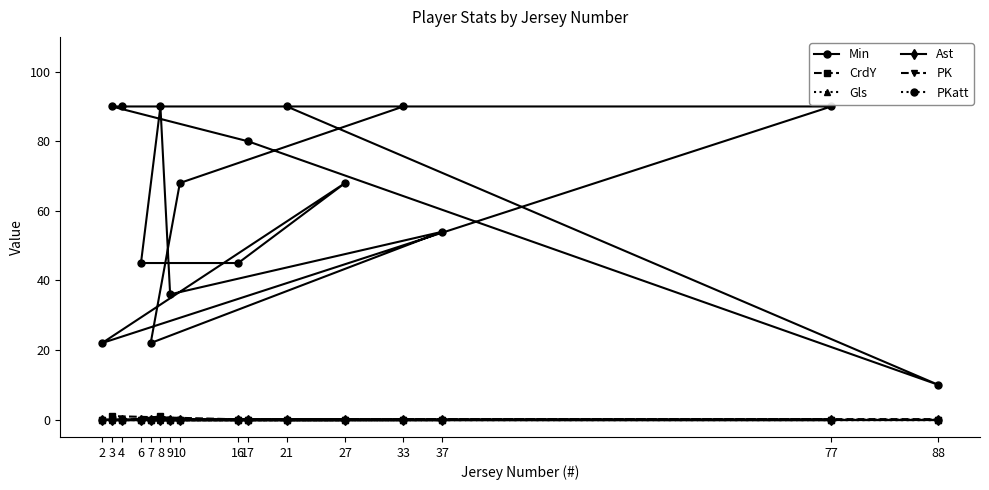

At how many categories does at least one series exceed 19?

15